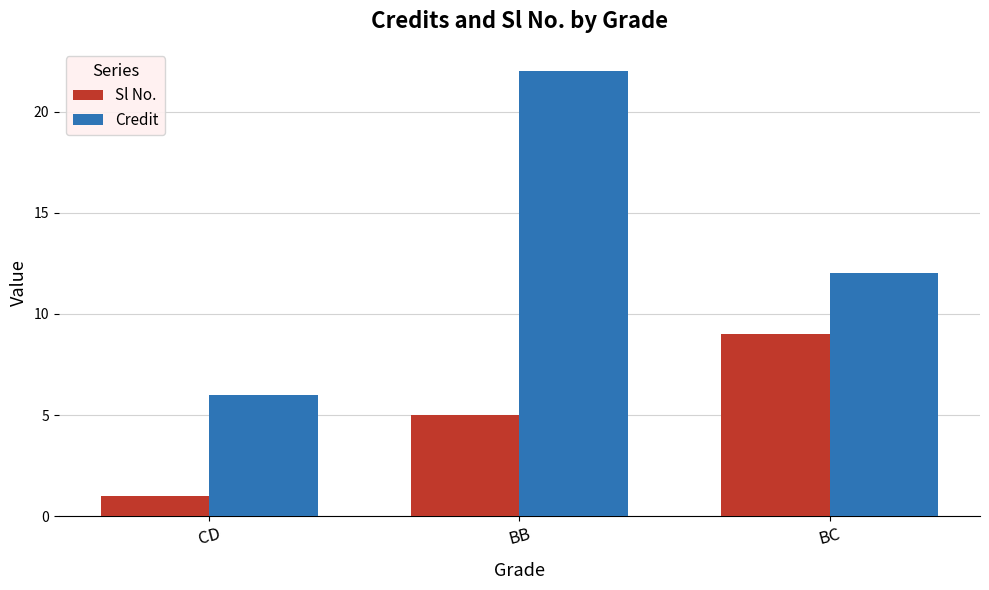

What is the value of the Credit bar at the 1st from the left?

6